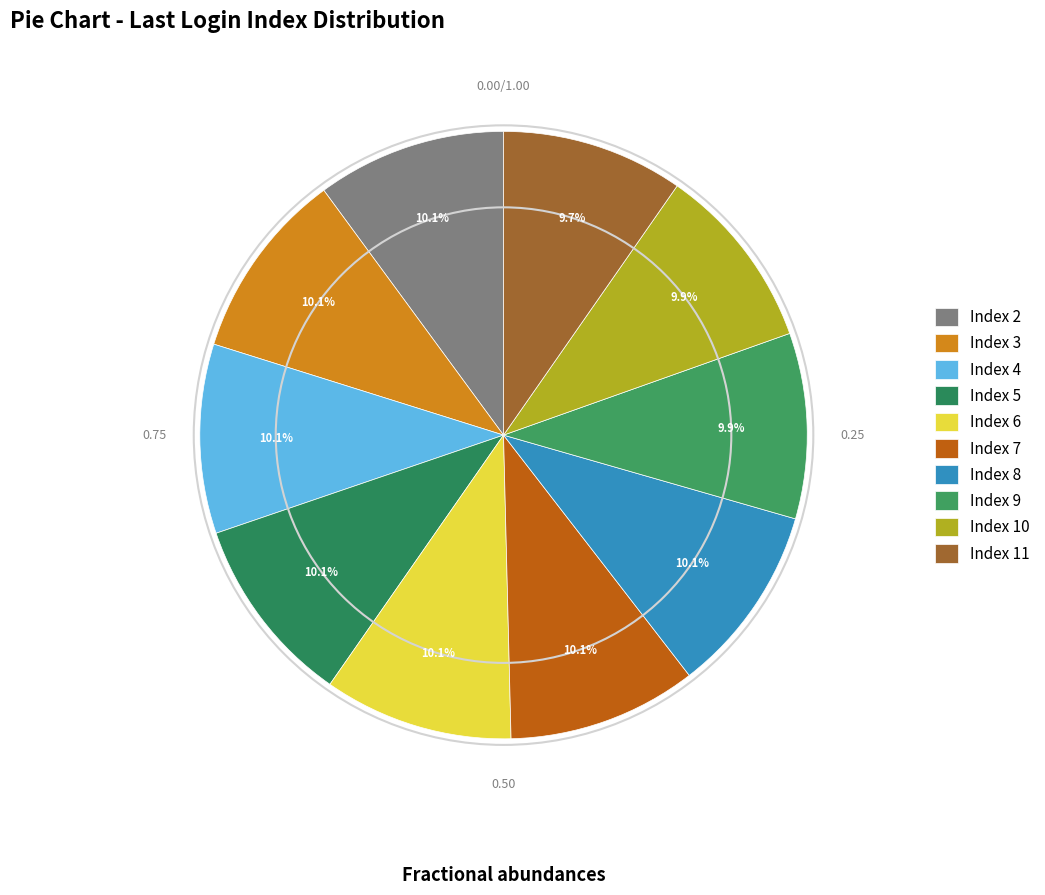

Count the number of slices in the pie.

10